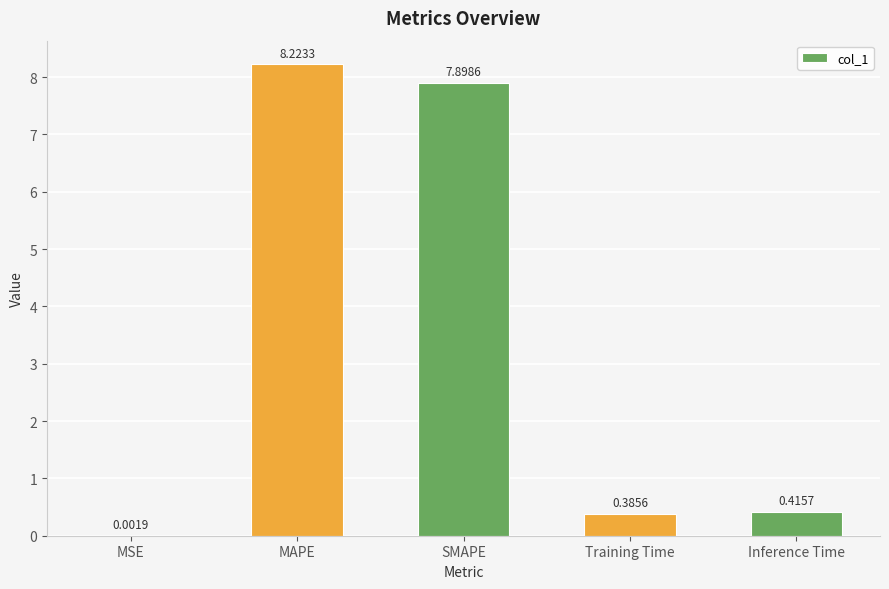

What is the sum of the values at Inference Time and MAPE?

8.6